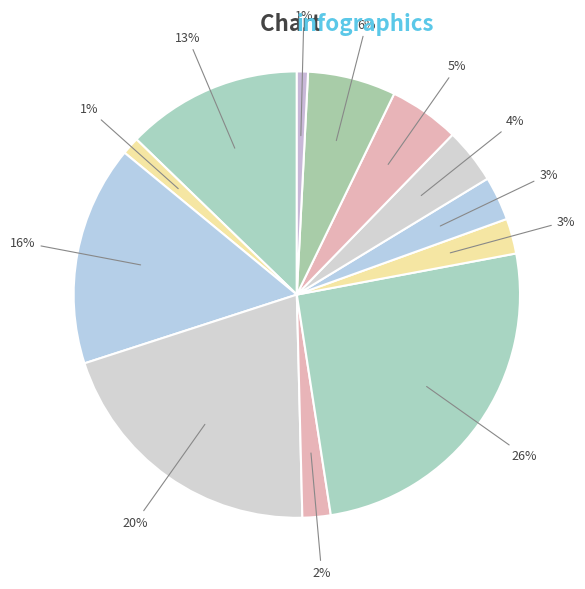

Which category has the biggest portion of the pie?

HV 200A